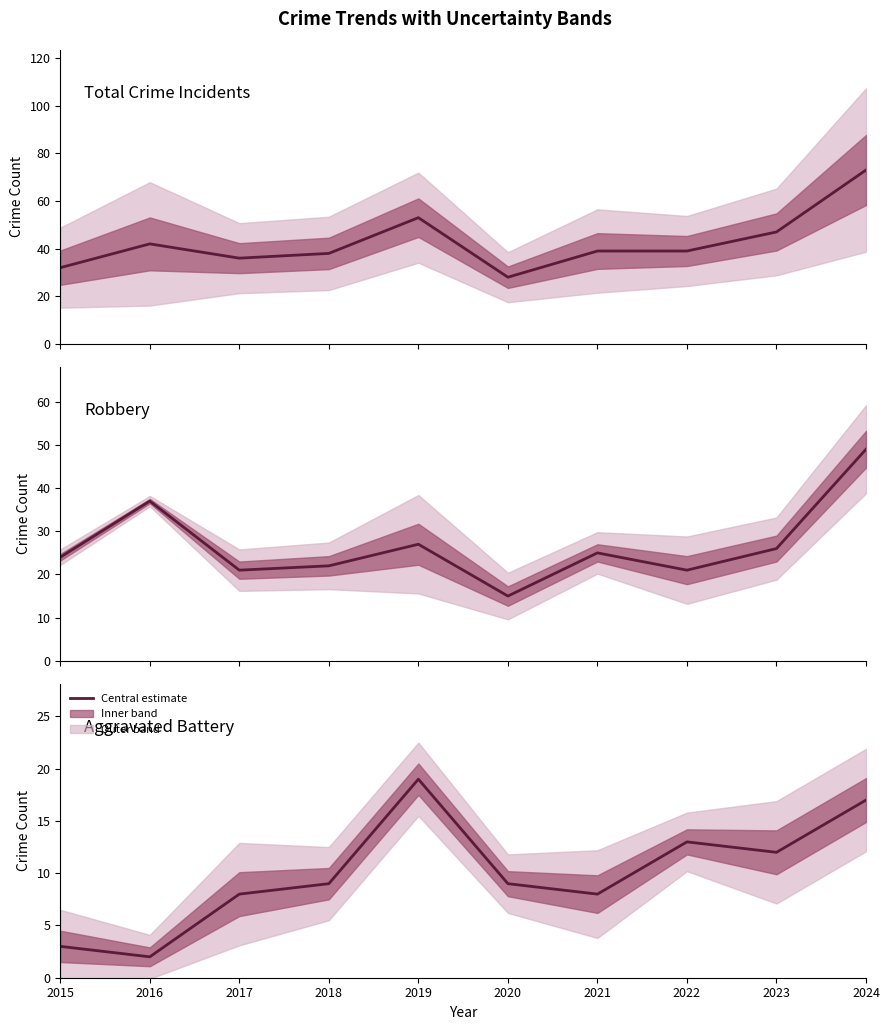

Reading right to left, transcribe all the data shown in this chart.

Total Crime Incidents: 2024=73	2023=47	2022=39	2021=39	2020=28	2019=53	2018=38	2017=36	2016=42	2015=32
Robbery: 2024=49	2023=26	2022=21	2021=25	2020=15	2019=27	2018=22	2017=21	2016=37	2015=24
Aggravated Battery: 2024=17	2023=12	2022=13	2021=8	2020=9	2019=19	2018=9	2017=8	2016=2	2015=3